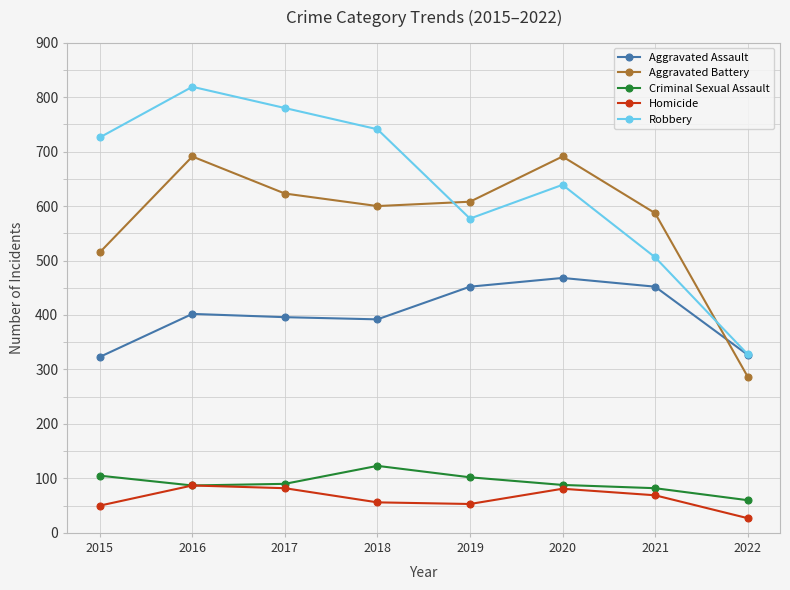

Is the value of Aggravated Battery at 2016 greater than the value of Robbery at 2015?

No